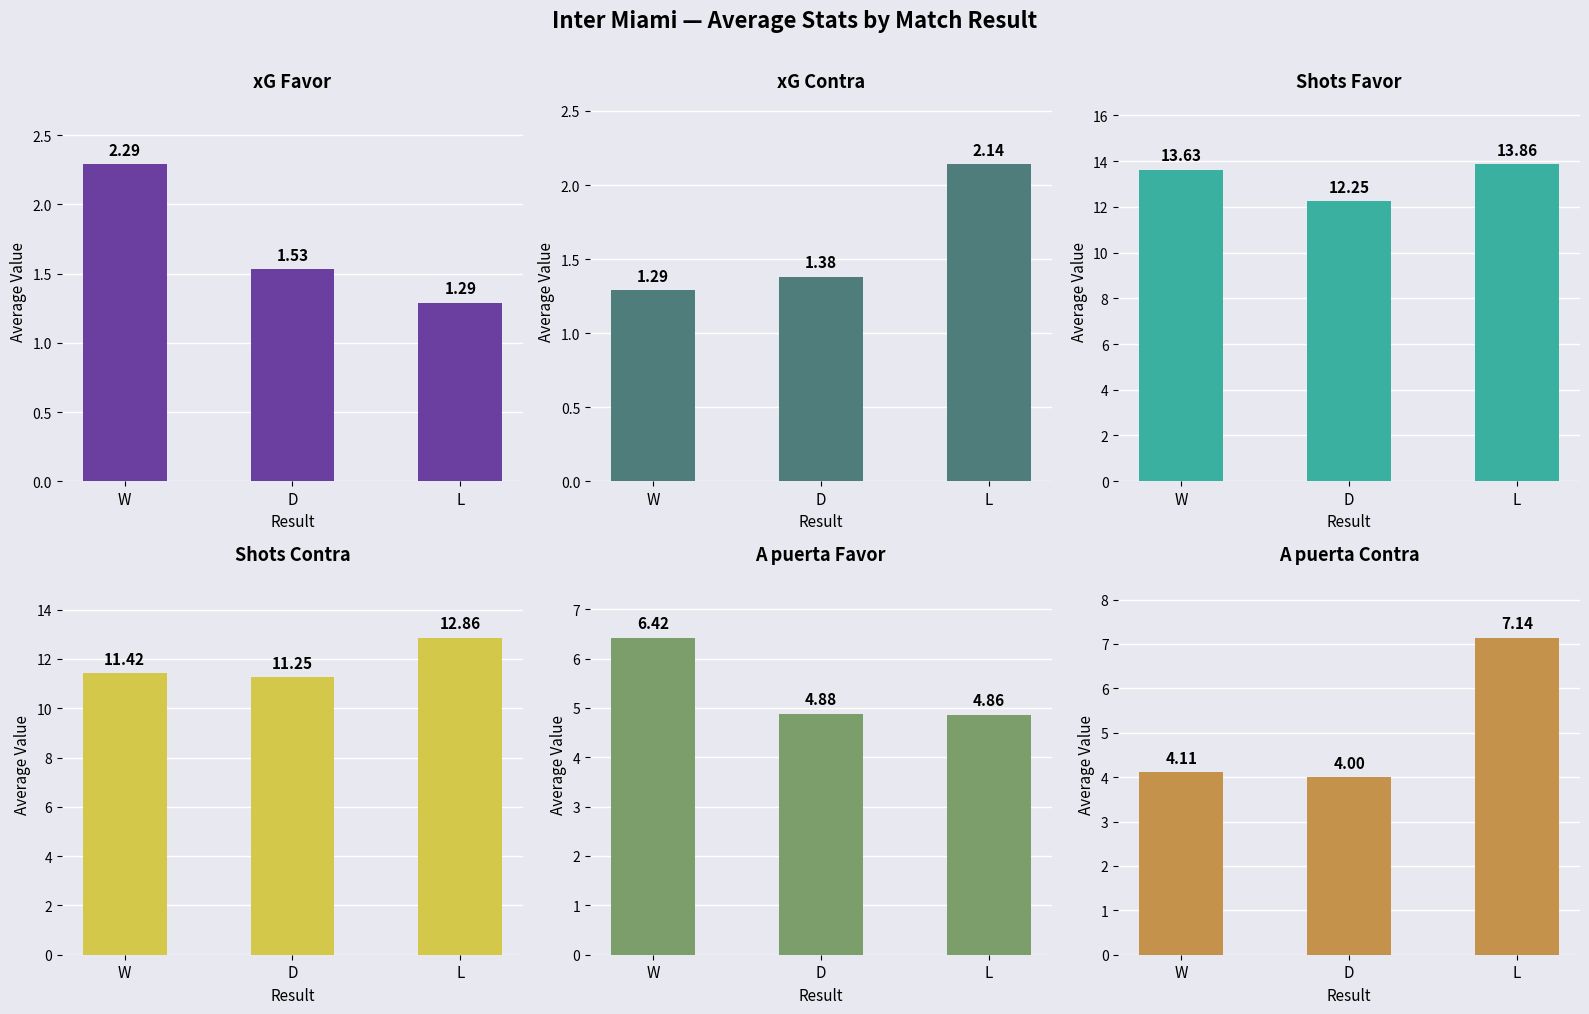

The value of xG Favor at L is 0.7. True or false?

False